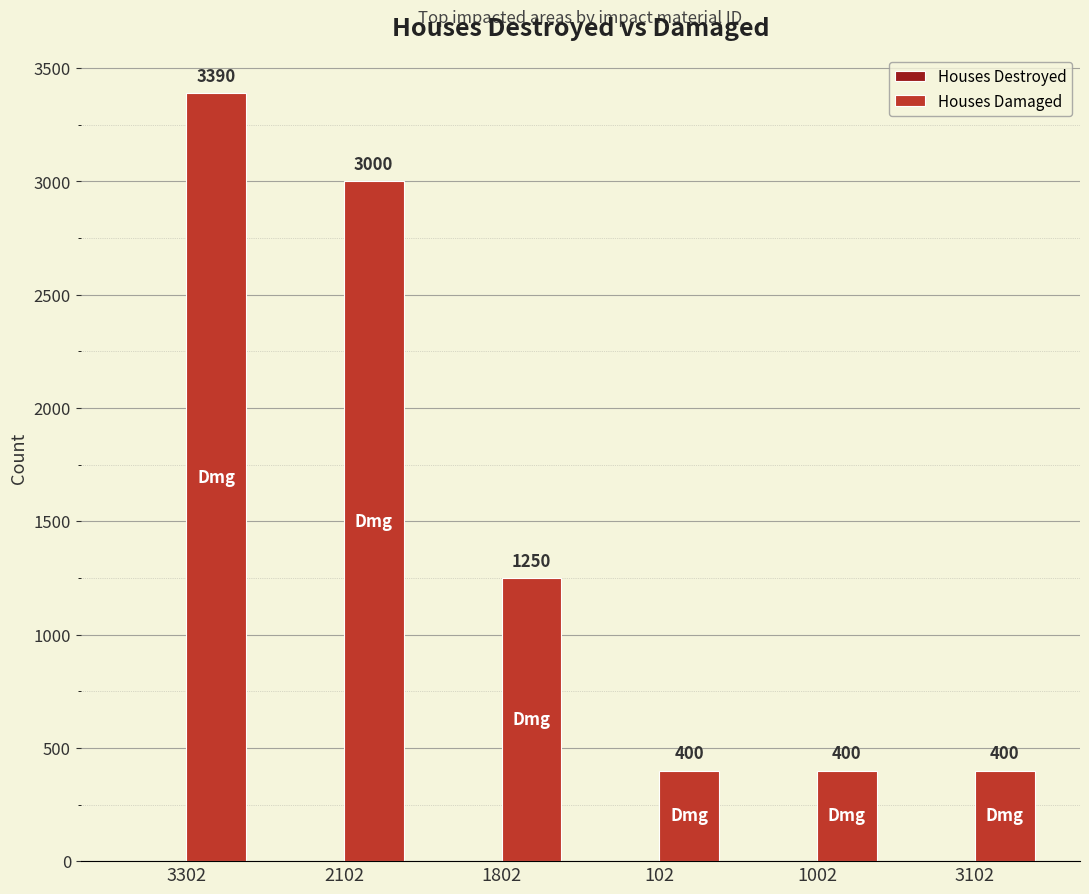

What is the difference between the maximum and minimum values?

2990